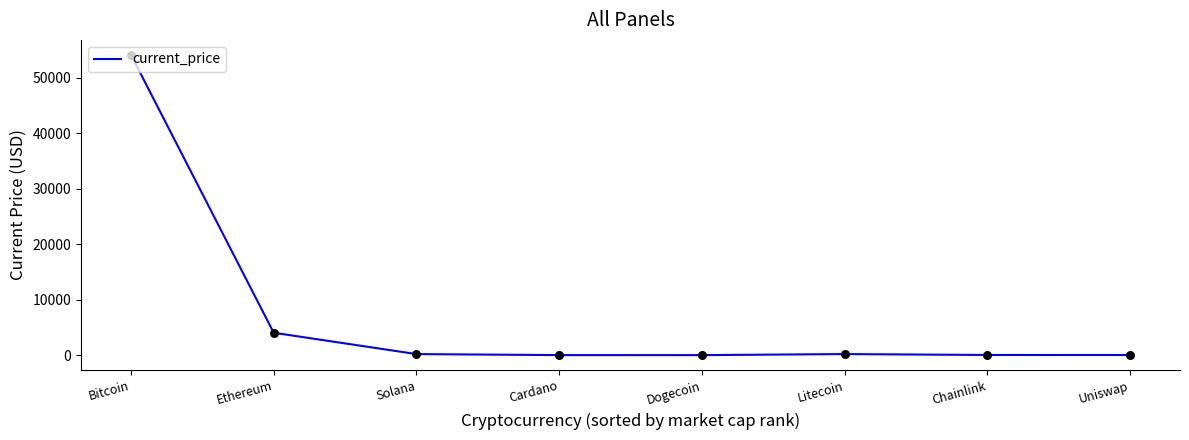

What is the ratio of the value at Chainlink to the value at Solana?

0.1